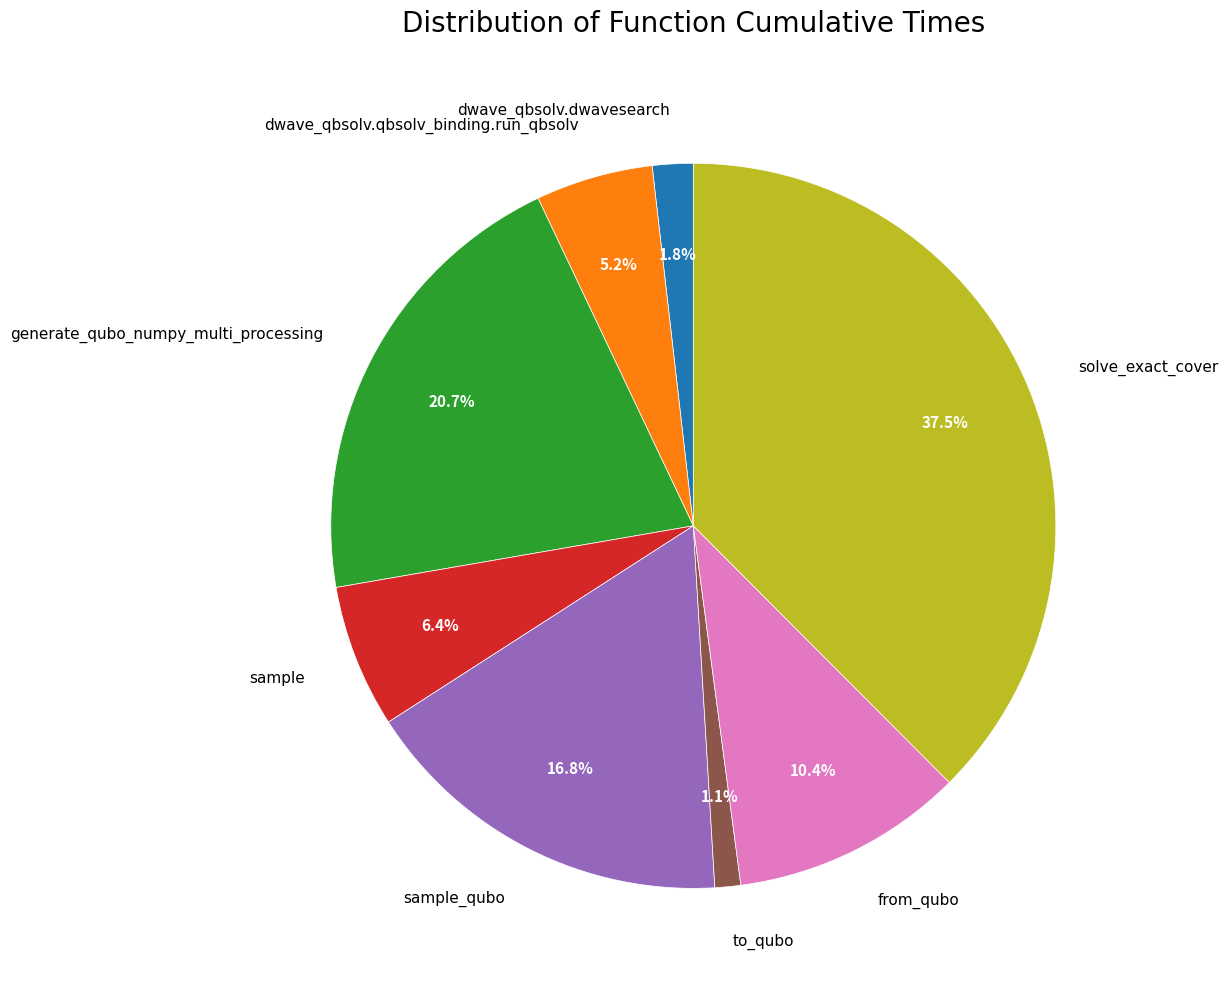

Is there a majority slice in this chart?

No